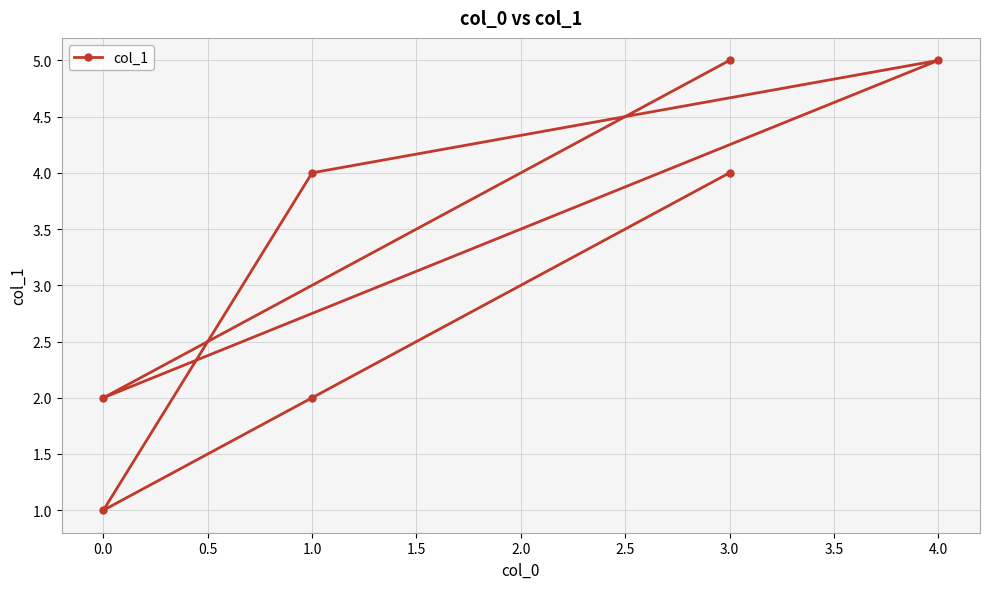

What is the change in value from 1.0 to 0.0?

-1